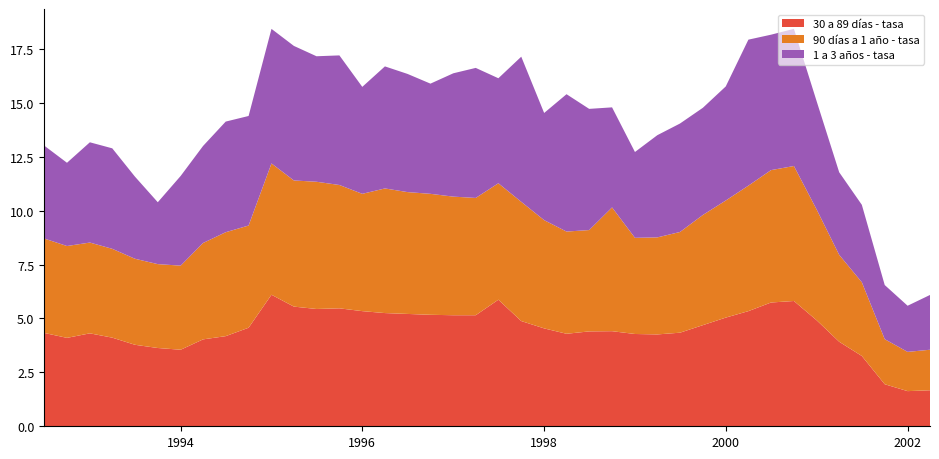

Reading right to left, list all the values displayed in this chart.

30 a 89 días - tasa: 1.7	1.6	1.9	3.3	3.9	4.9	5.8	5.7	5.3	5.0	4.7	4.3	4.3	4.3	4.4	4.4	4.3	4.5	4.9	5.9	5.2	5.2	5.2	5.2	5.2	5.3	5.5	5.4	5.5	6.1	4.6	4.2	4.0	3.5	3.6	3.8	4.1	4.3	4.1	4.3
90 días a 1 año - tasa: 1.9	1.8	2.1	3.4	4.0	5.1	6.3	6.1	5.8	5.4	5.1	4.7	4.5	4.5	5.7	4.7	4.7	5.0	5.5	5.4	5.4	5.5	5.6	5.7	5.8	5.4	5.7	5.9	5.8	6.1	4.7	4.8	4.5	3.9	3.9	4.0	4.1	4.2	4.3	4.4
1 a 3 años - tasa: 2.5	2.1	2.5	3.6	3.8	5.0	6.4	6.3	6.8	5.3	5.0	5.0	4.7	4.0	4.6	5.6	6.4	5.0	6.7	4.9	6.0	5.7	5.1	5.5	5.7	5.0	6.0	5.8	6.2	6.2	5.1	5.1	4.5	4.2	2.9	3.8	4.7	4.7	3.9	4.3